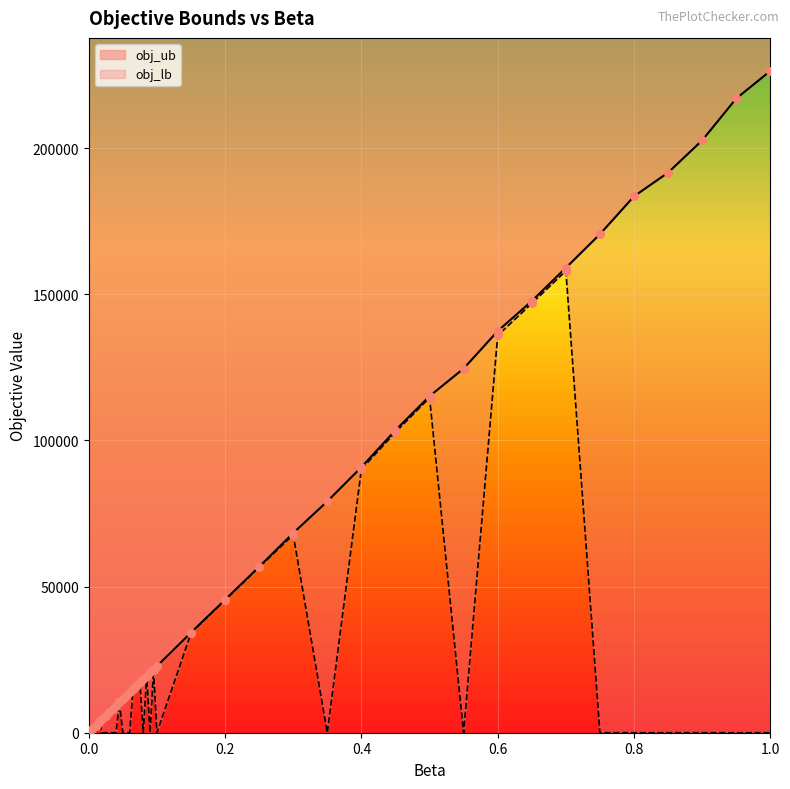

Which series has the widest spread of Y values?

obj_ub